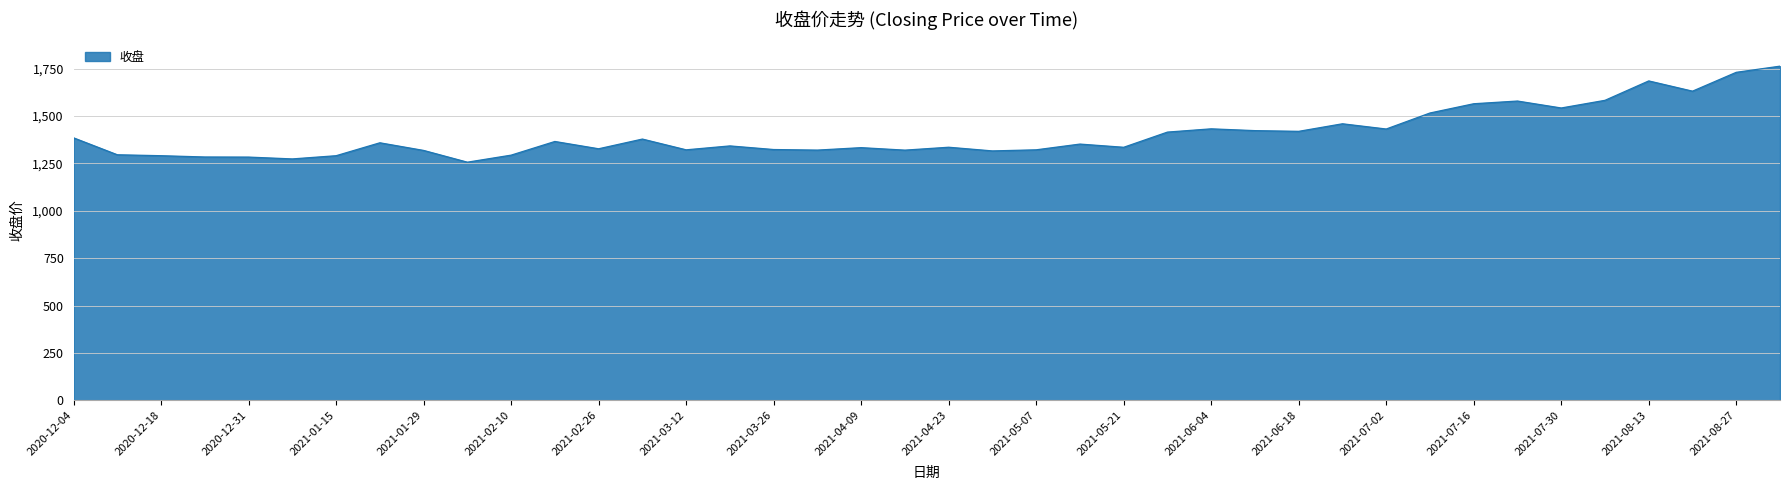

What is the minimum value shown in the chart?

1256.1